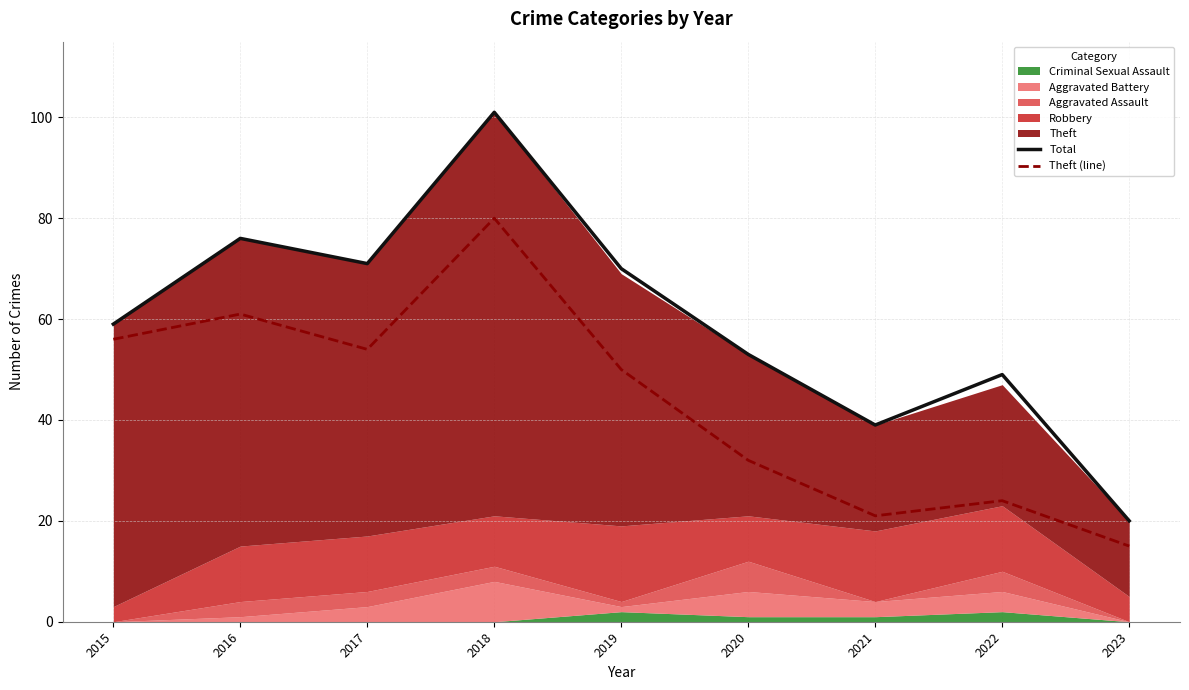

At which label is Total closest to 60?

2015